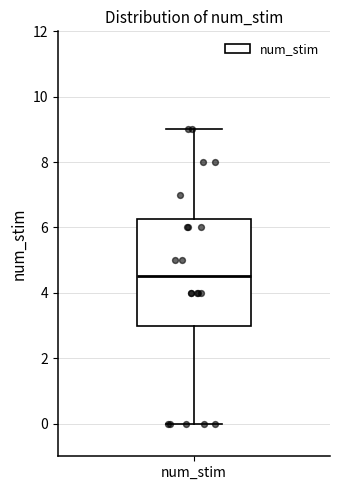

Where does the upper whisker of the box for num_stim end on the y-axis? The values are not printed on the chart, so give them approximately, as read against the axis.

9.0